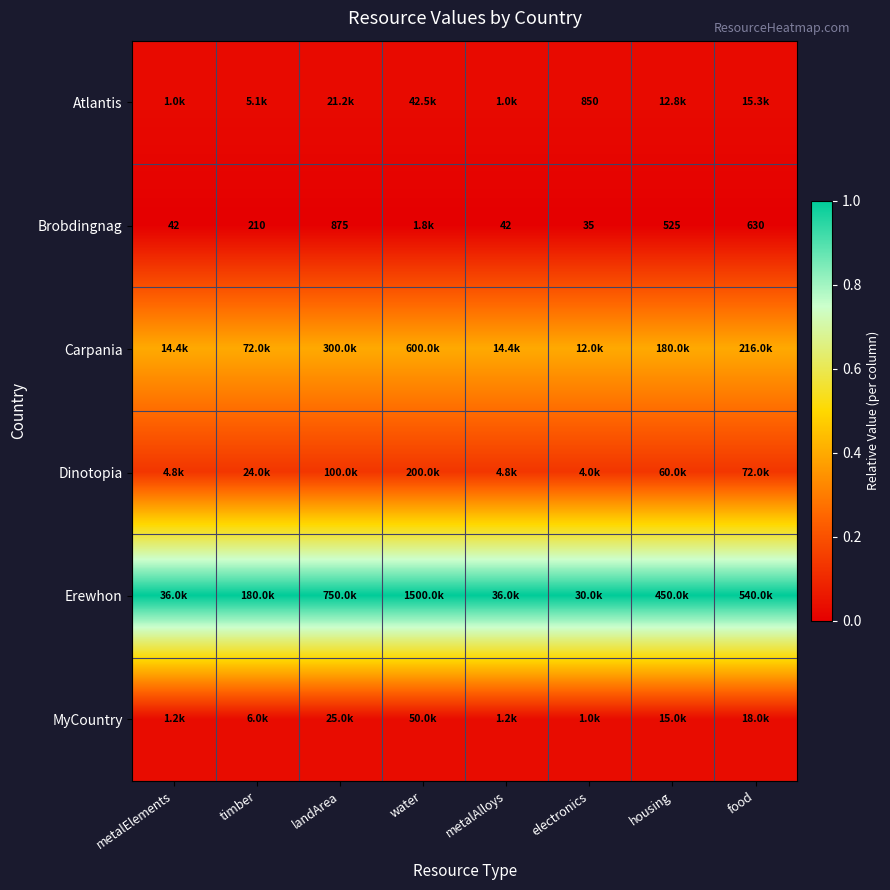

Which series has the largest total across all categories?

Erewhon